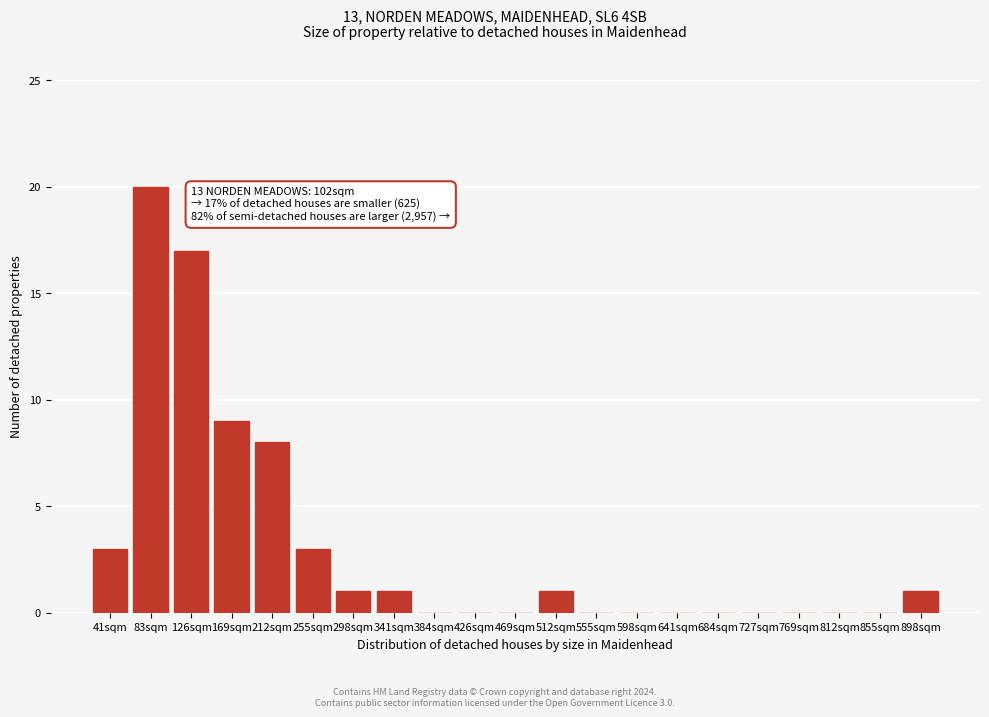

Reading left to right, list all the values displayed in this chart.

41sqm=3	83sqm=20	126sqm=17	169sqm=9	212sqm=8	255sqm=3	298sqm=1	341sqm=1	384sqm=0	426sqm=0	469sqm=0	512sqm=1	555sqm=0	598sqm=0	641sqm=0	684sqm=0	727sqm=0	769sqm=0	812sqm=0	855sqm=0	898sqm=1